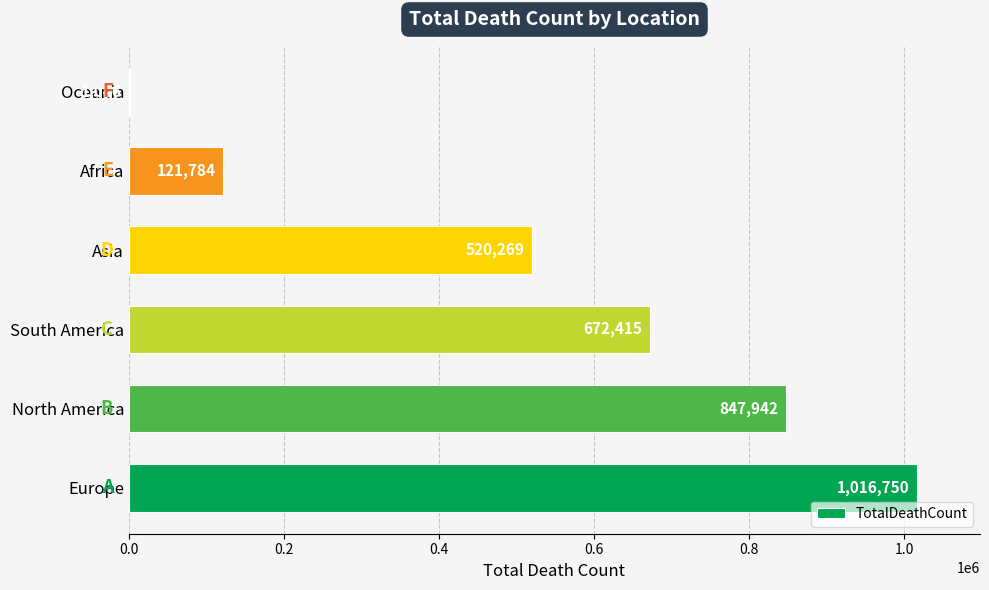

Reading bottom to top, extract all data points from this chart.

Europe=1016750	North America=847942	South America=672415	Asia=520269	Africa=121784	Oceania=1046